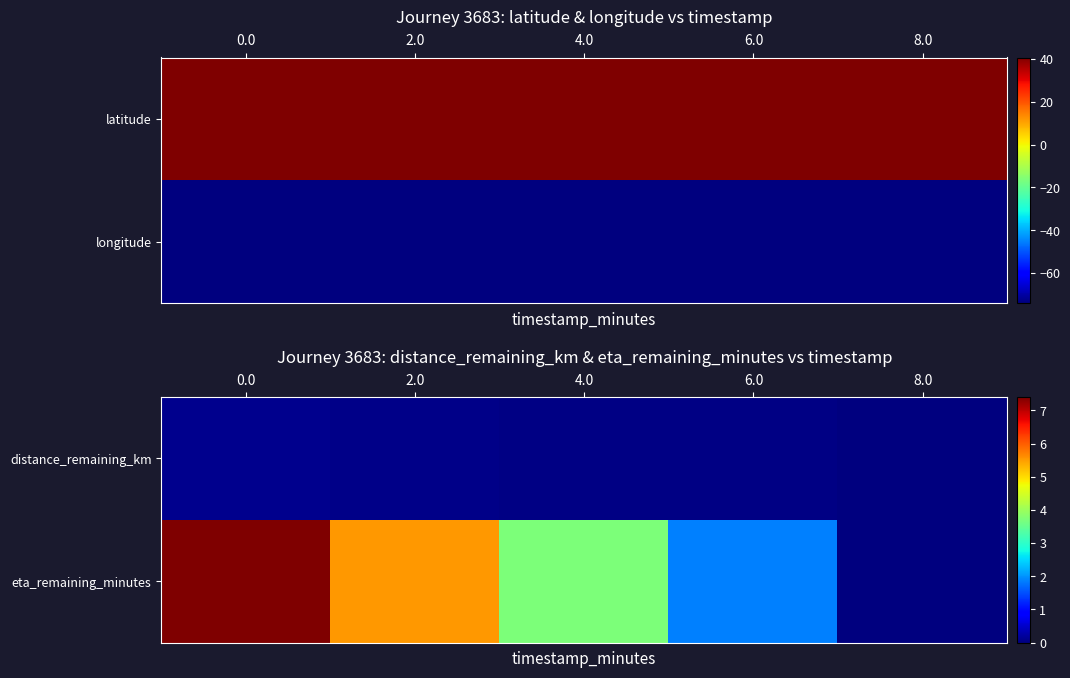

Count the number of categories in the chart.

5